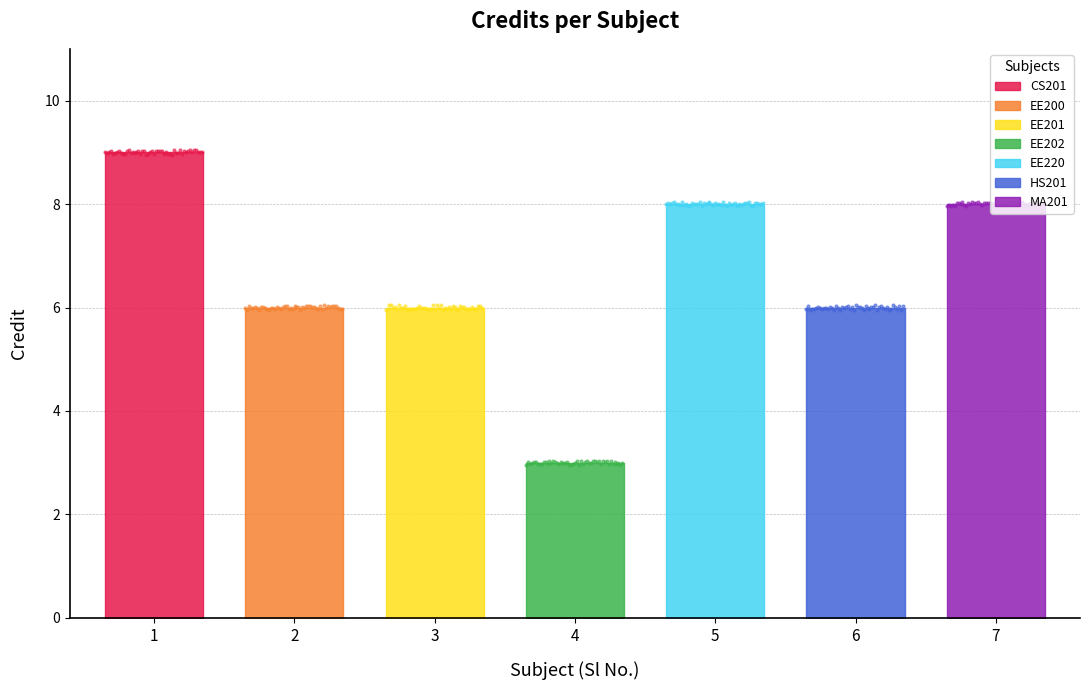

Which has a higher value, 6 or 4?

6